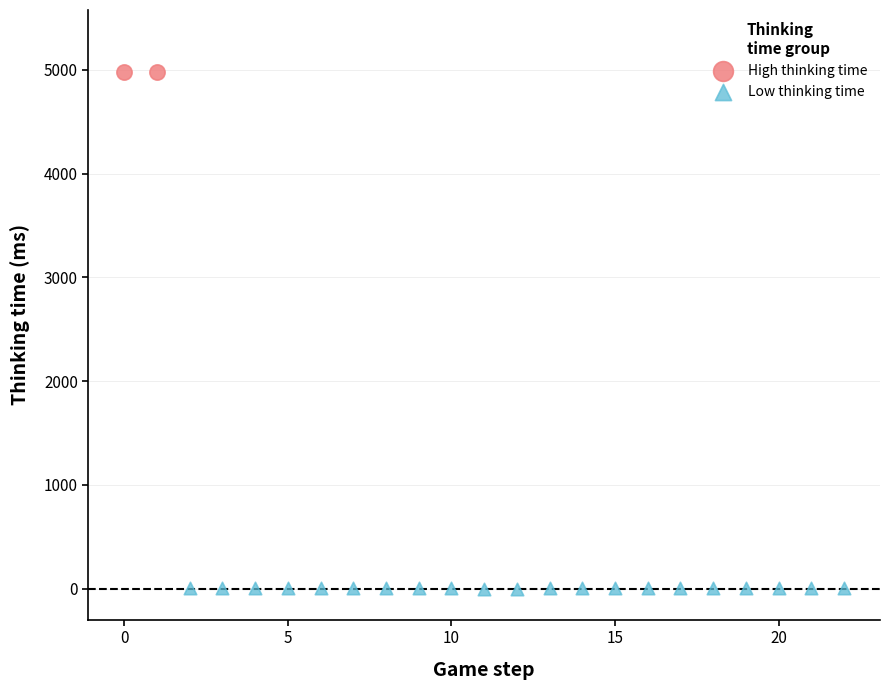

What are all the series names shown in the legend?

High thinking time, Low thinking time